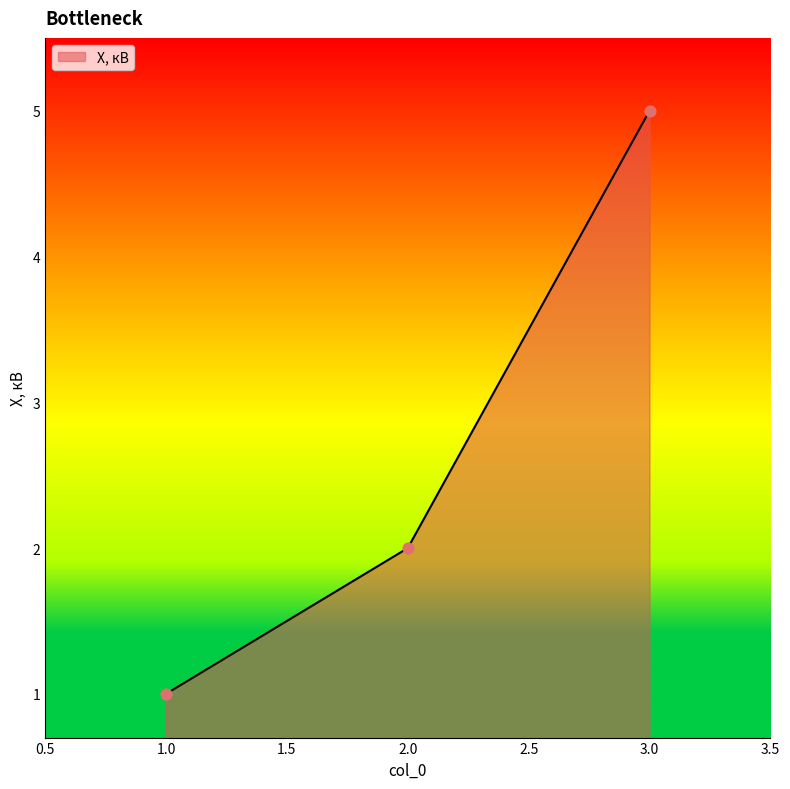

Between 1.0 and 3.0, which is larger?

3.0